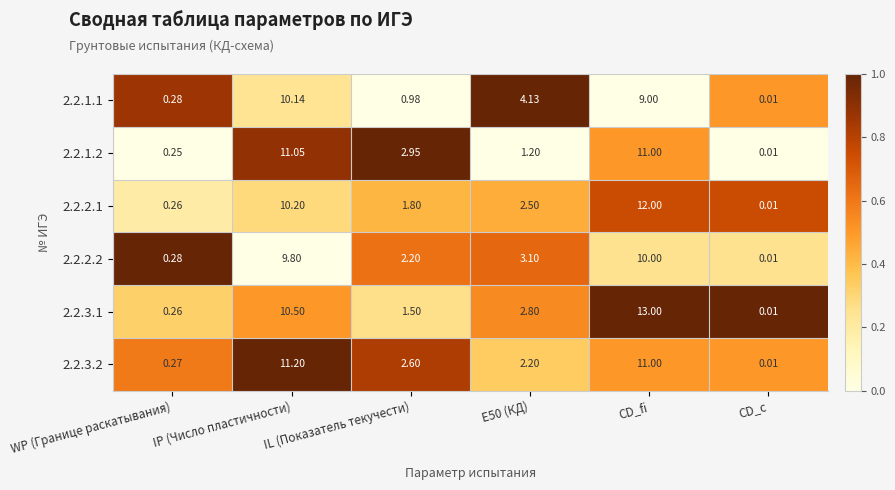

Which label corresponds to the largest value in the chart?

CD_fi